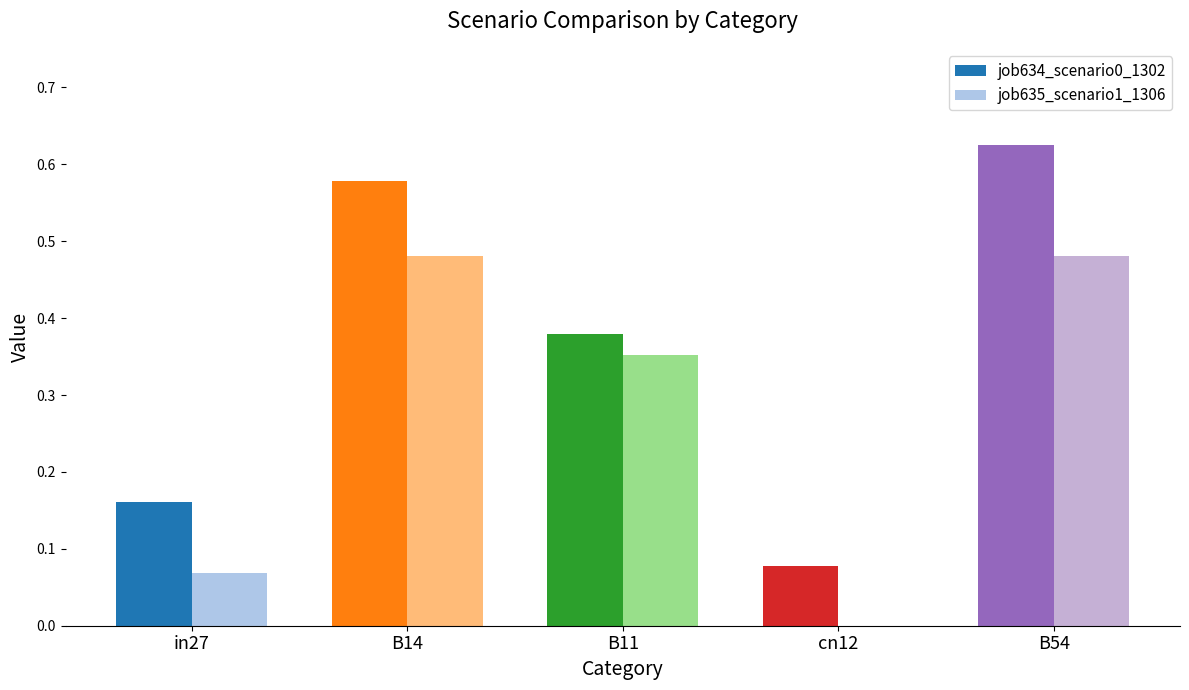

Which series has the largest total across all categories?

job634_scenario0_1302